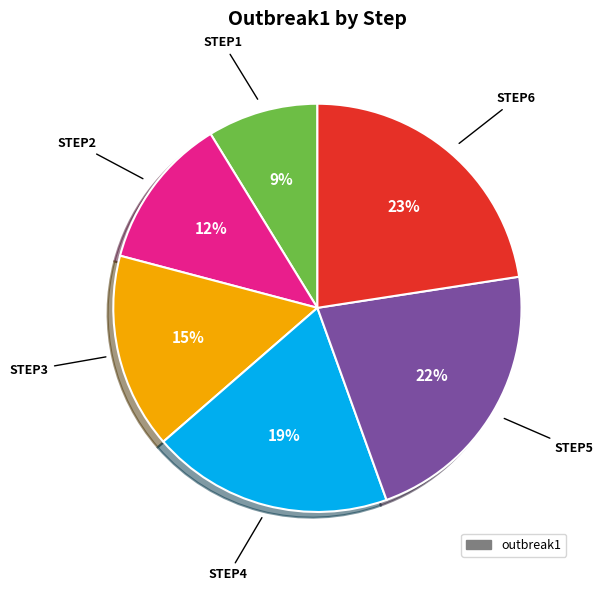

Which category has the biggest portion of the pie?

step6